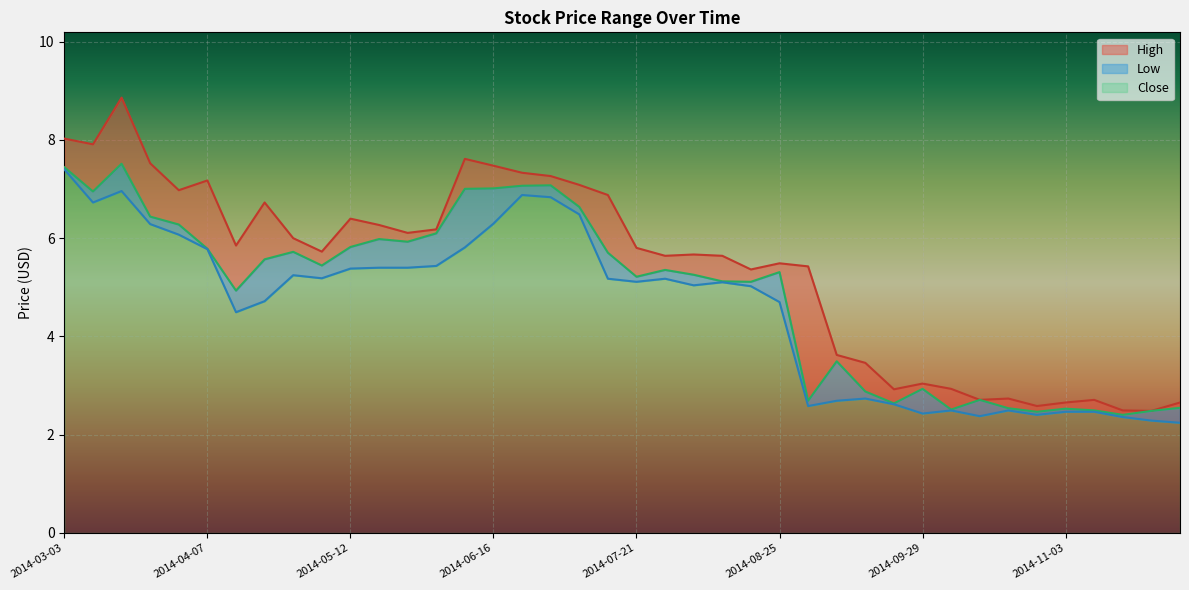

At which label does Low reach its peak?

2014-03-03